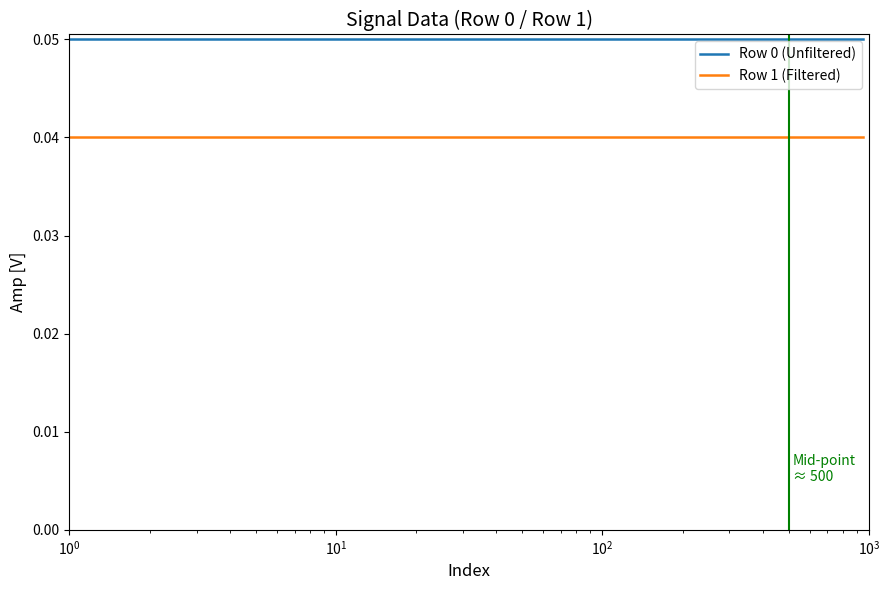

True or false: Row 0 (Unfiltered) and Row 1 (Filtered) cross at least once.

False